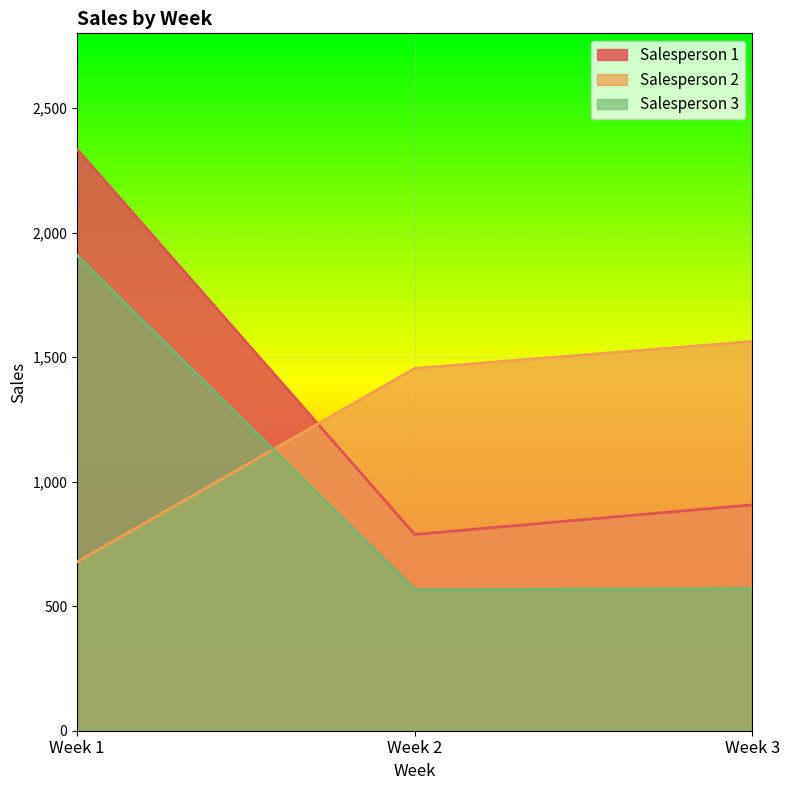

How many values in the Salesperson 1 series exceed 907?

1